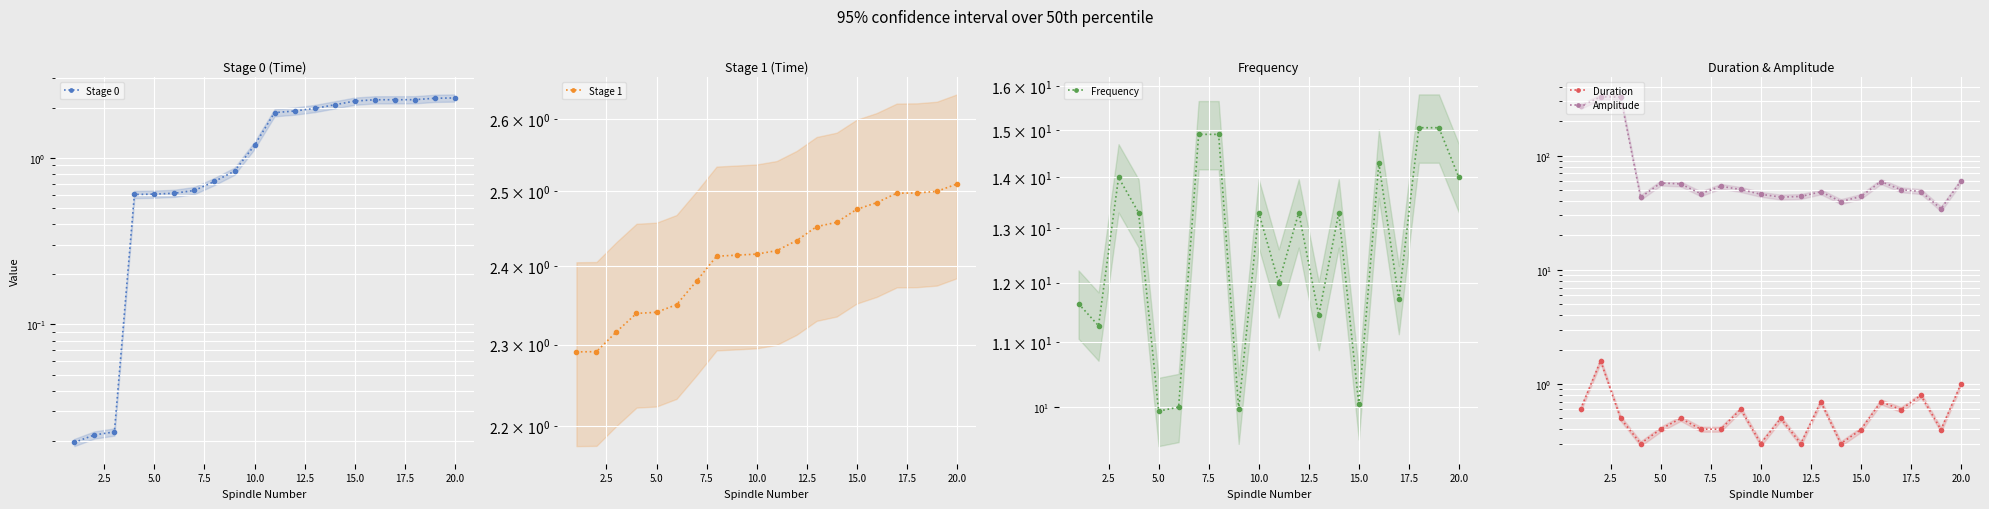

What is the average value of the Duration series?

0.6